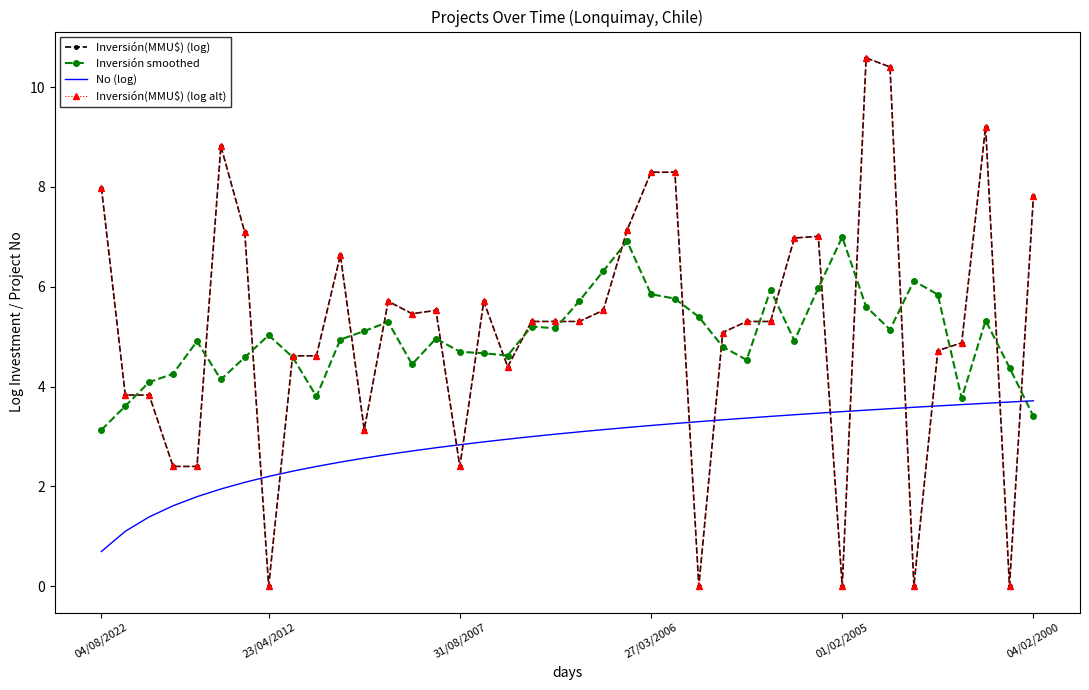

What is the label of the 14th point from the right?

26